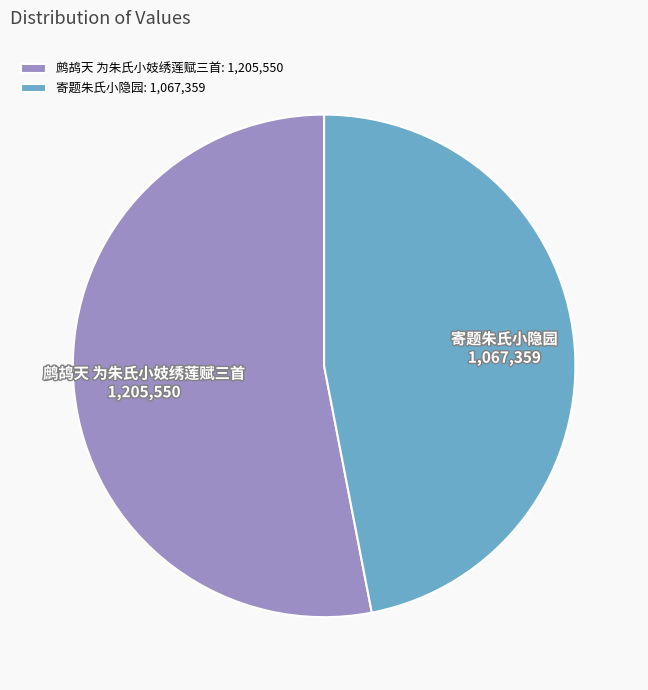

How many segments does this pie chart have?

2